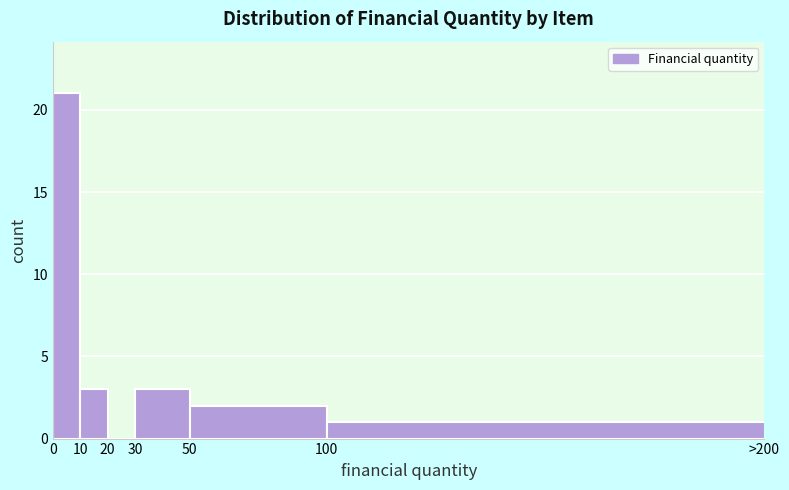

Reading left to right, extract all data points from this chart.

0=21	10=3	20=0	30=3	50=2	100=1